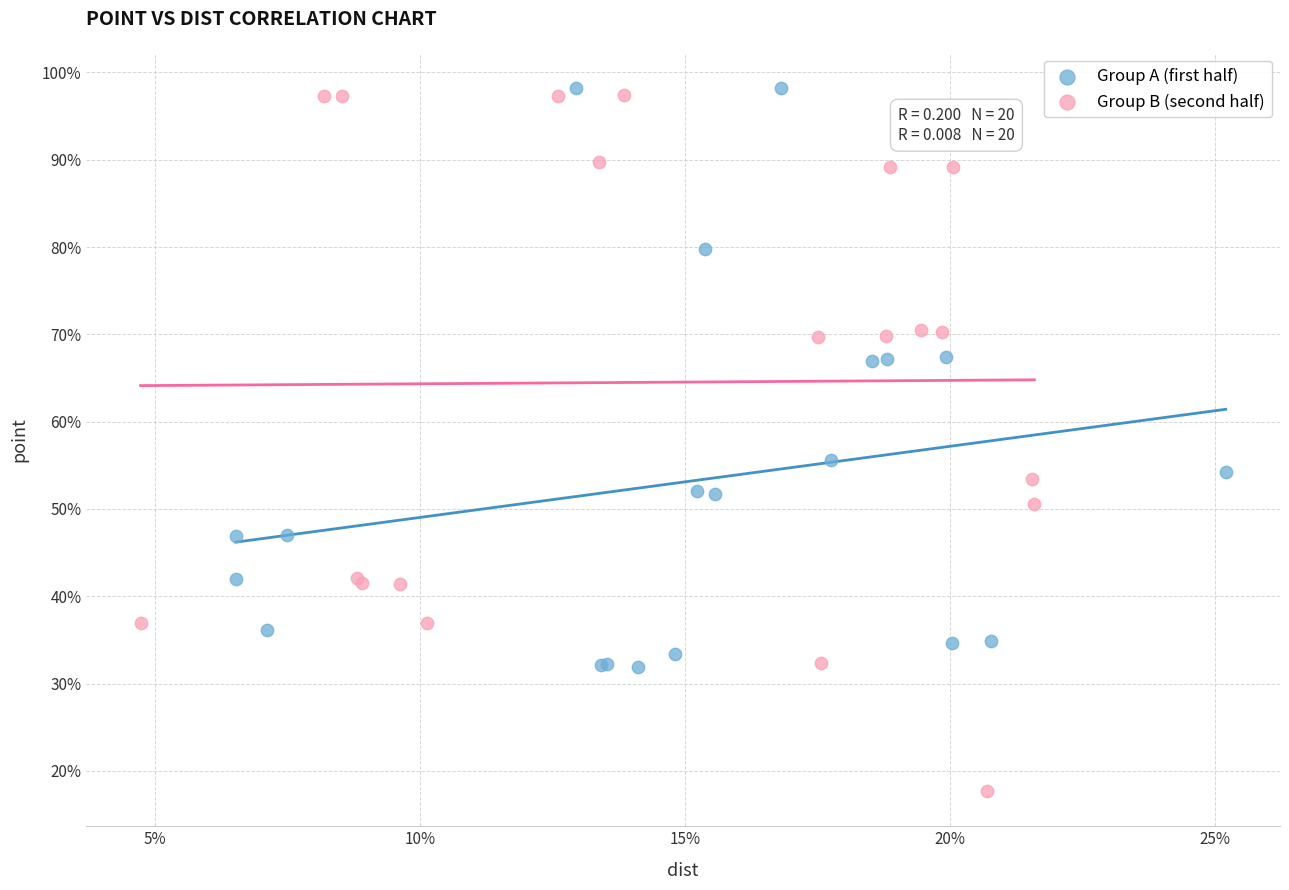

Which series has the largest Y range (max minus min)?

Group B (second half)